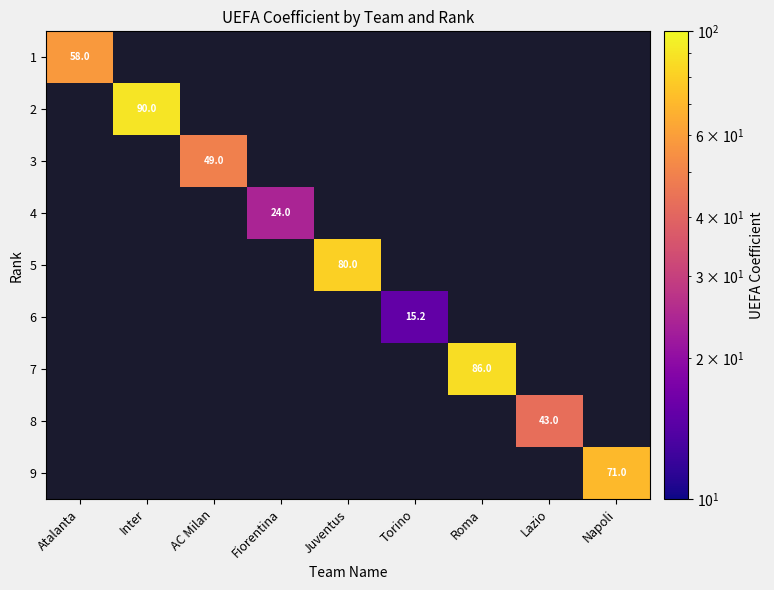

The 9 series shows 71.0 at Napoli. True or false?

True